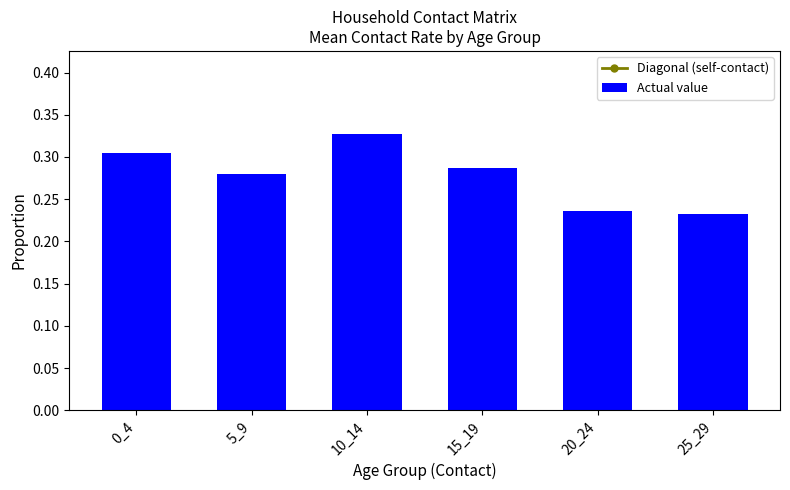

List the series in order of their overall mean, highest first.

Diagonal (self-contact), Actual value